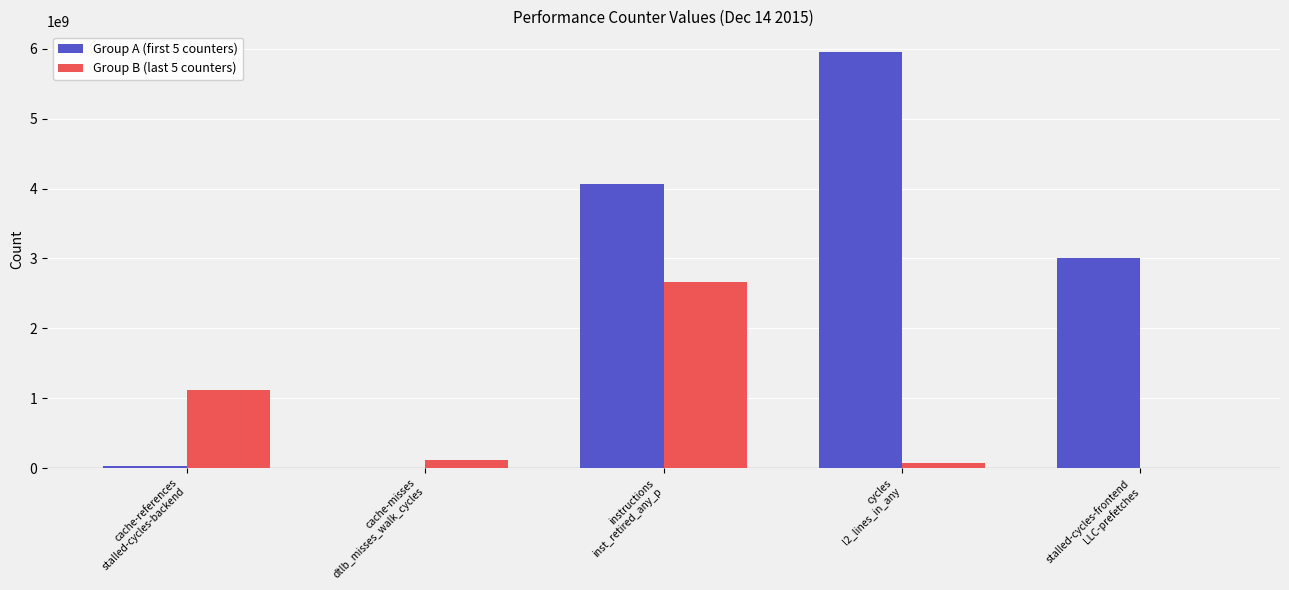

What is the sum of the Group A (first 5 counters) values at instructions
inst_retired_any_p and cache-misses
dtlb_misses_walk_cycles?

4075471897